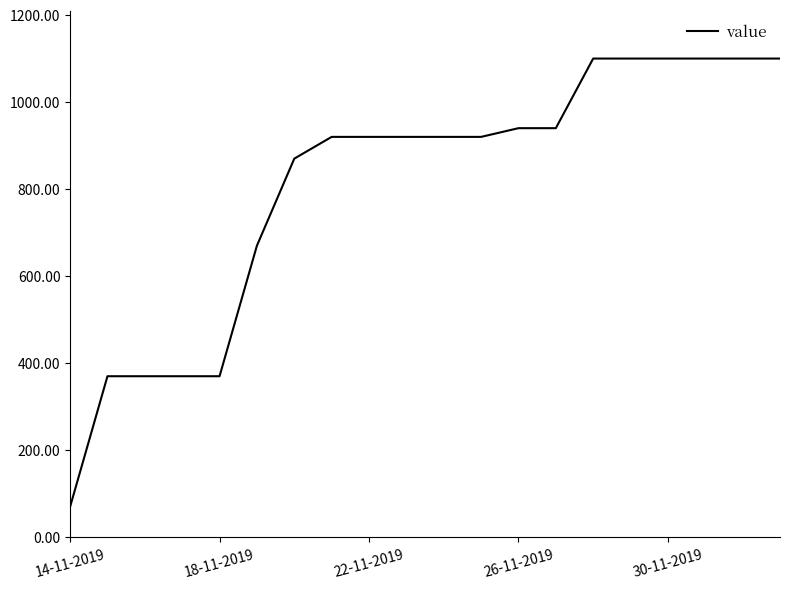

Reading right to left, what are all the values shown in this chart?

1100	1100	1100	1100	1100	1100	940	940	920	920	920	920	920	870	670	370	370	370	370	70